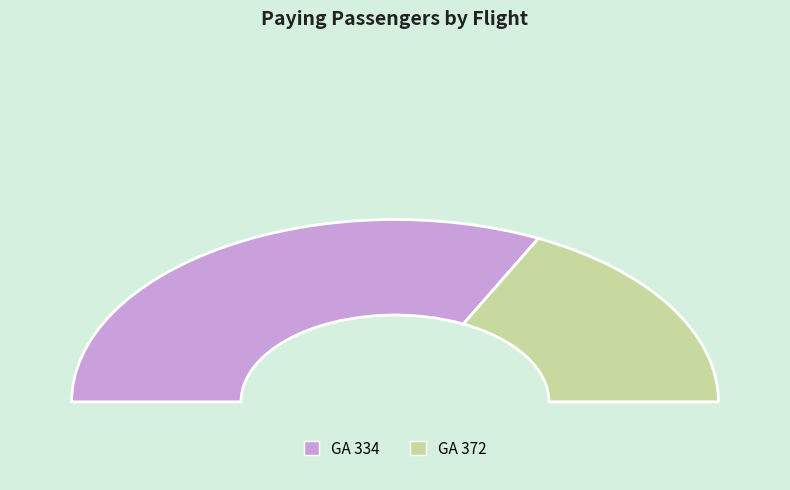

What is the change in value from GA 334 to GA 372?

-62